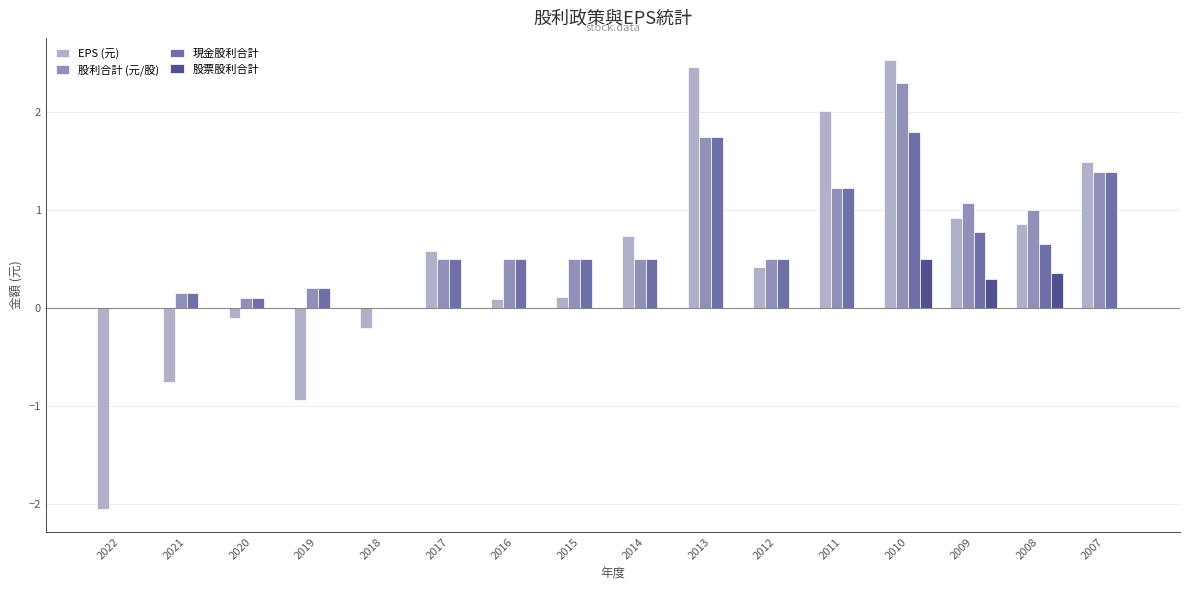

How many groups of bars are there?

16